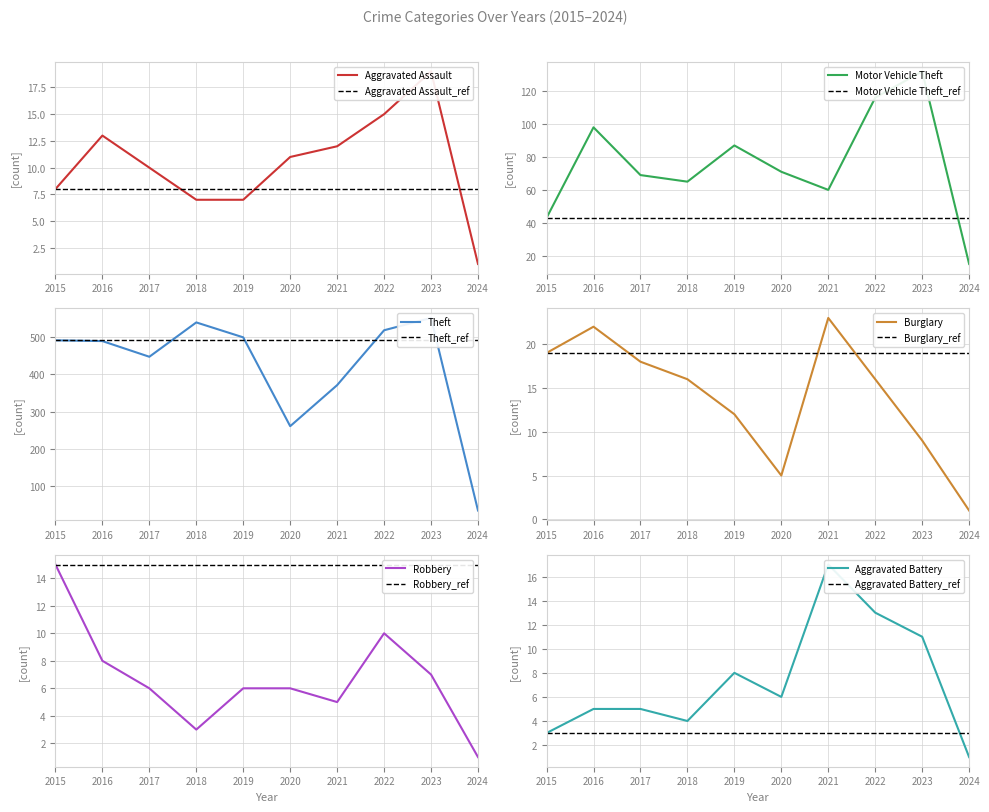

What is the spread (max minus min) of values at 2023?

544